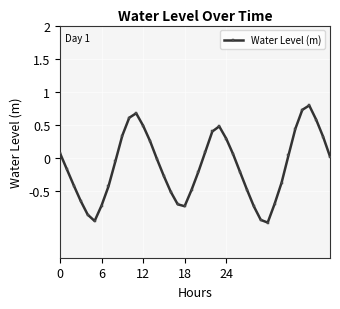

How many points are lower than both their immediate neighbors (excluding endpoints)?

3